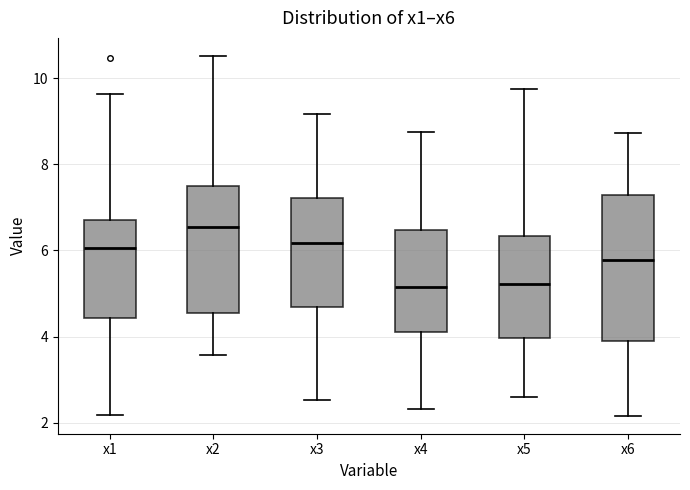

Reading left to right, read every box against the y-axis: the position of its median line, the range the box covers, and the ends of its whiskers. The values are not printed on the chart, so give them approximately, as read against the axis.

x1: median 6.0, box 4.4 to 6.8, whiskers 2.2 to 9.6
x2: median 6.6, box 4.6 to 7.4, whiskers 3.6 to 10.6
x3: median 6.2, box 4.6 to 7.2, whiskers 2.6 to 9.2
x4: median 5.2, box 4.0 to 6.4, whiskers 2.4 to 8.8
x5: median 5.2, box 4.0 to 6.4, whiskers 2.6 to 9.8
x6: median 5.8, box 3.8 to 7.2, whiskers 2.2 to 8.8